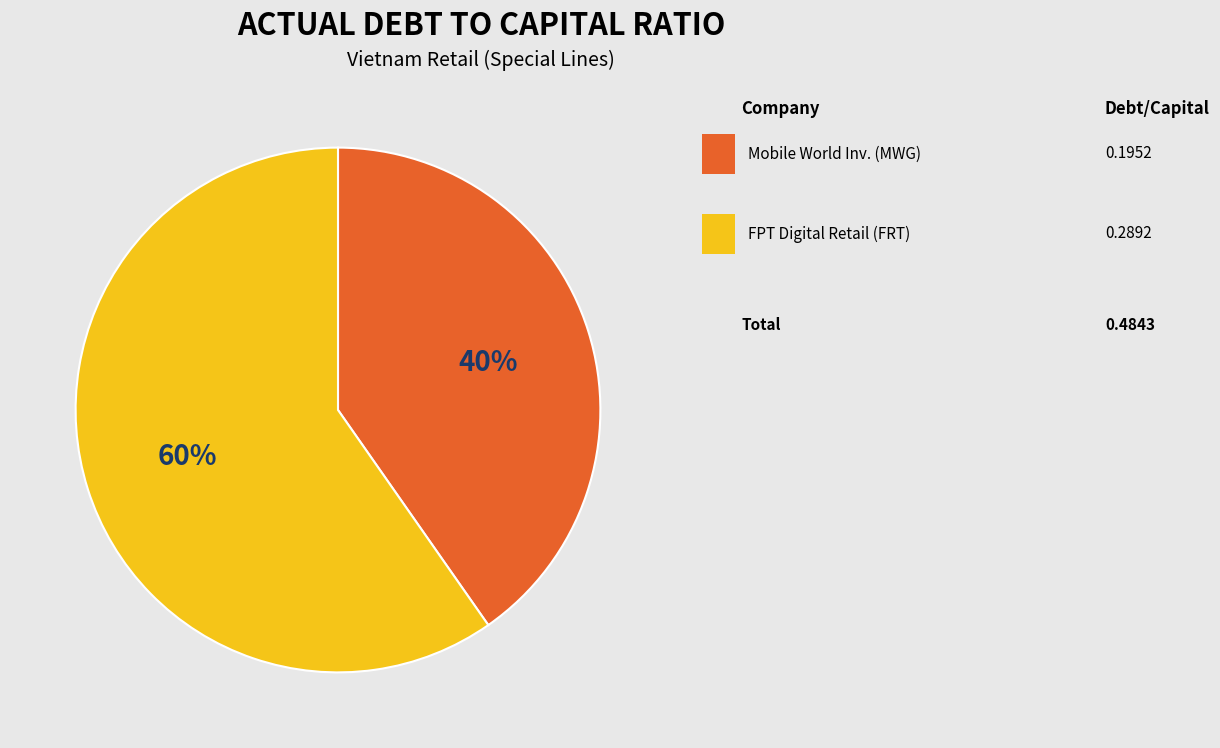

How many segments does this pie chart have?

2